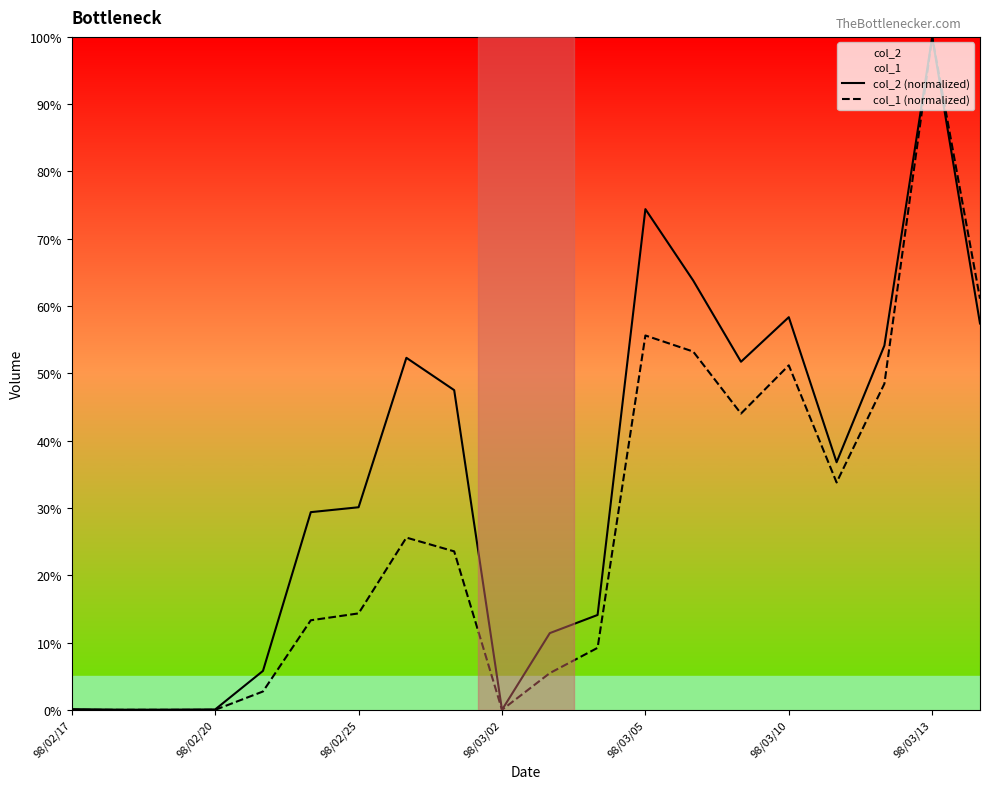

At 98/03/10, list the series in order from largest to smallest.

col_2 (normalized), col_1 (normalized)